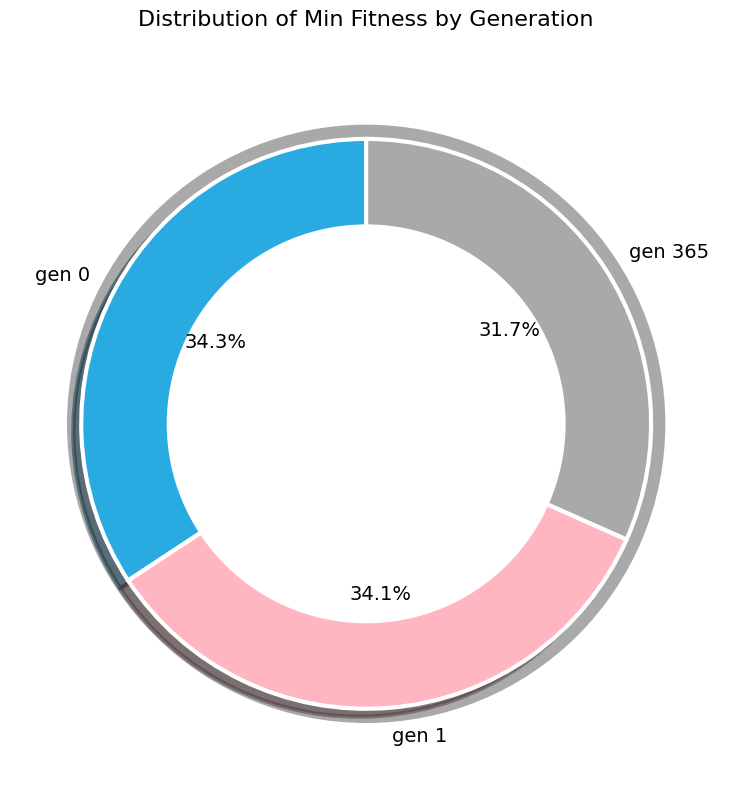

Is there any slice that represents more than half of the pie?

No